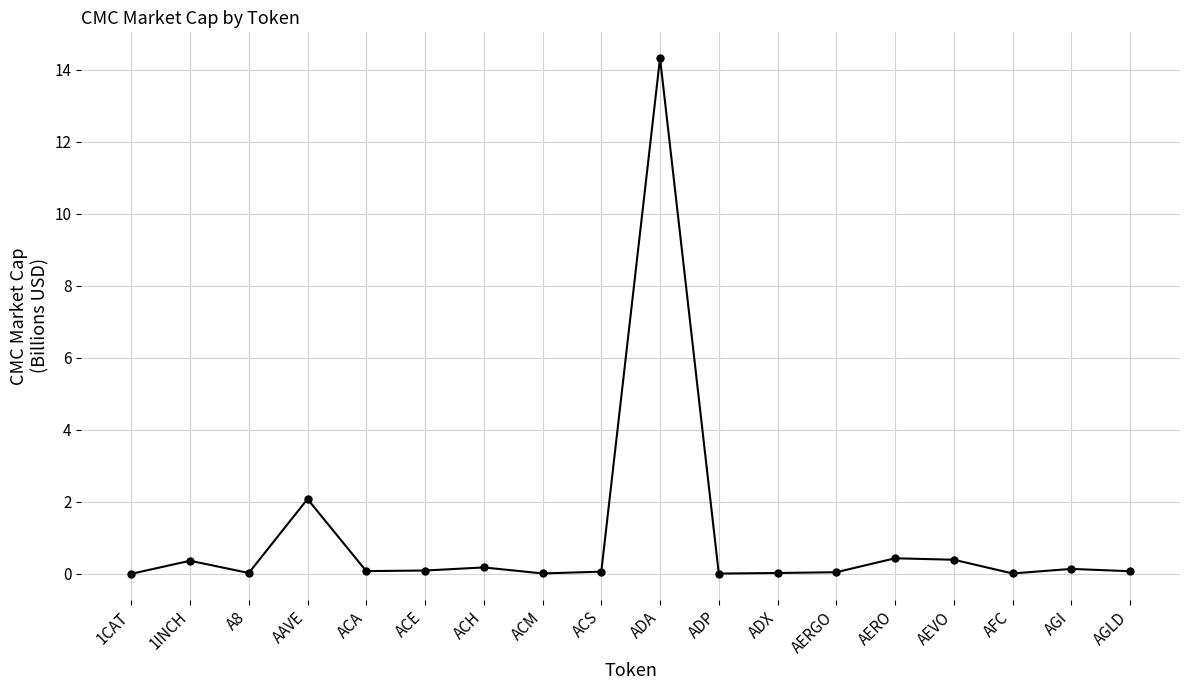

What is the difference between the maximum and minimum values?

14.3